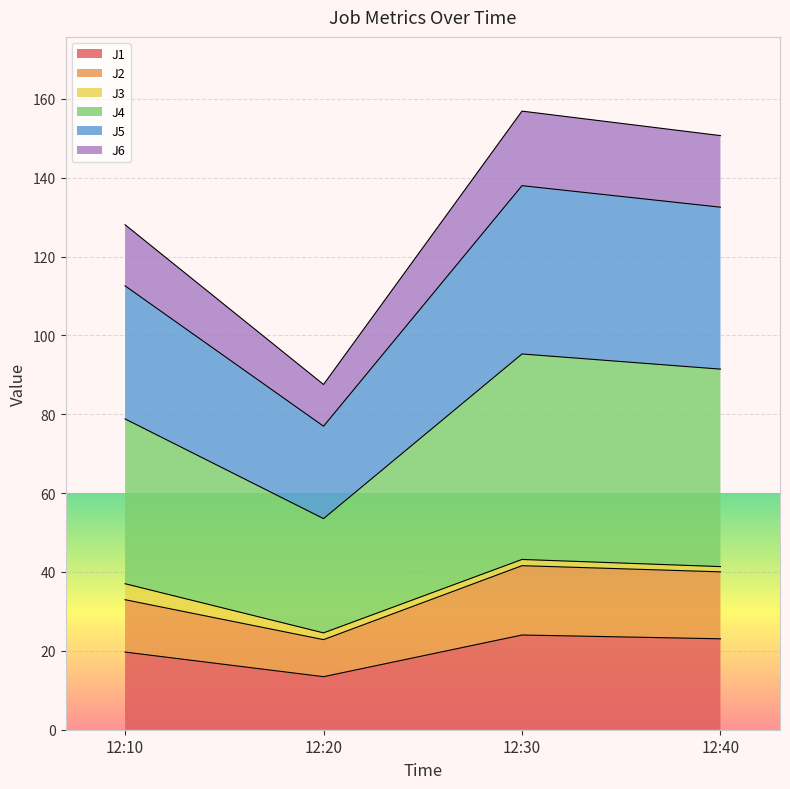

True or false: J6 and J4 cross at least once.

False